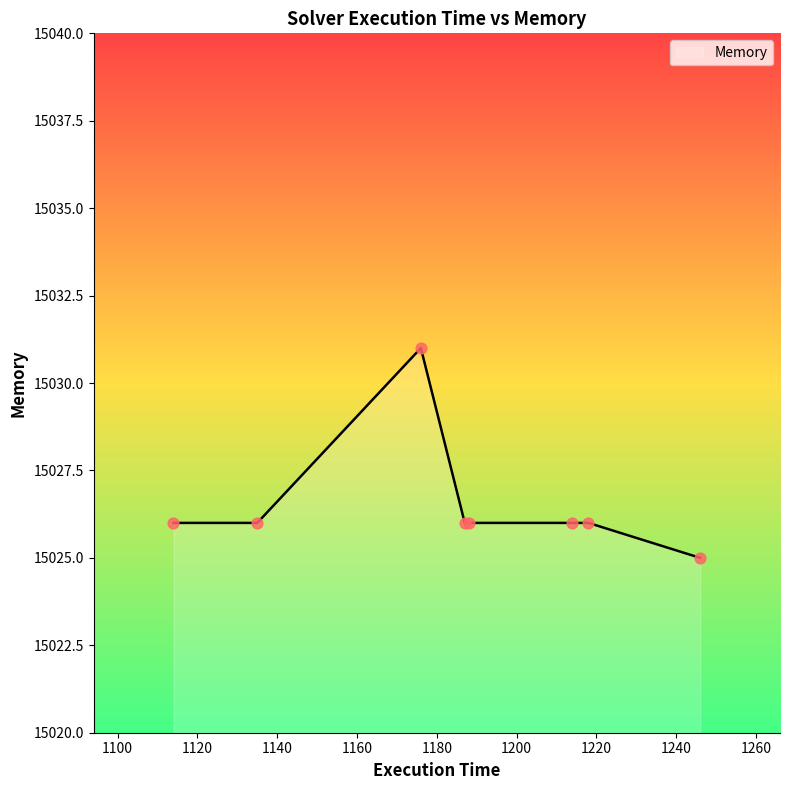

What is the greatest value displayed?

15031